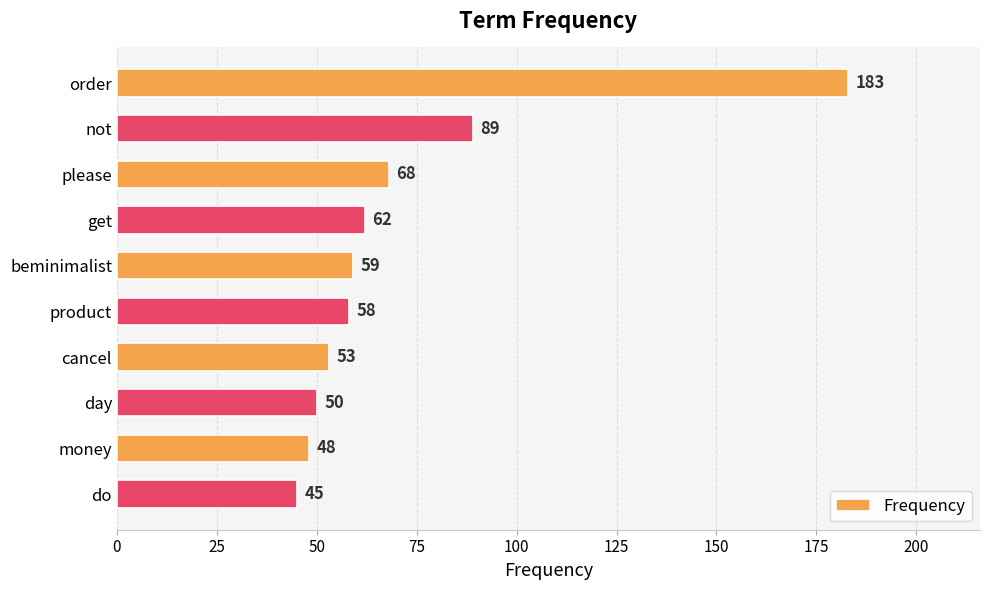

How many data points are less than 59?

5